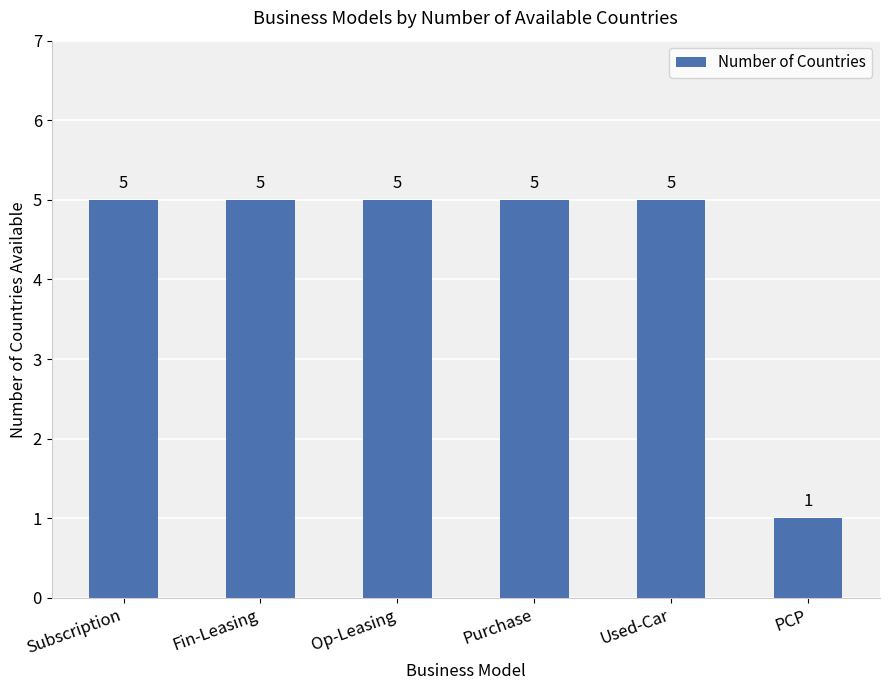

True or false: the data shows 5 at Purchase.

True